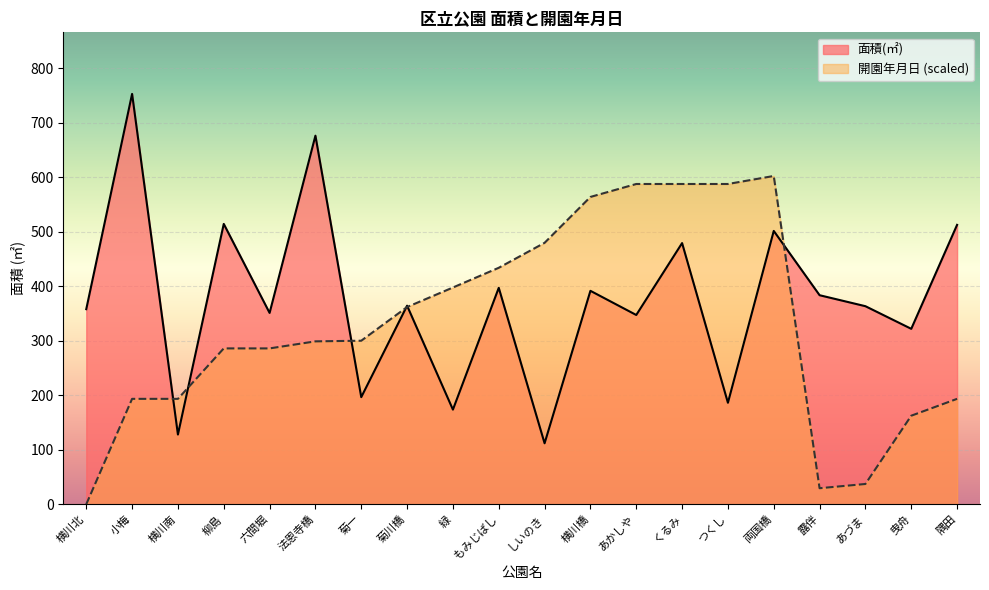

Which has a higher value, しいのき or つくし?

つくし